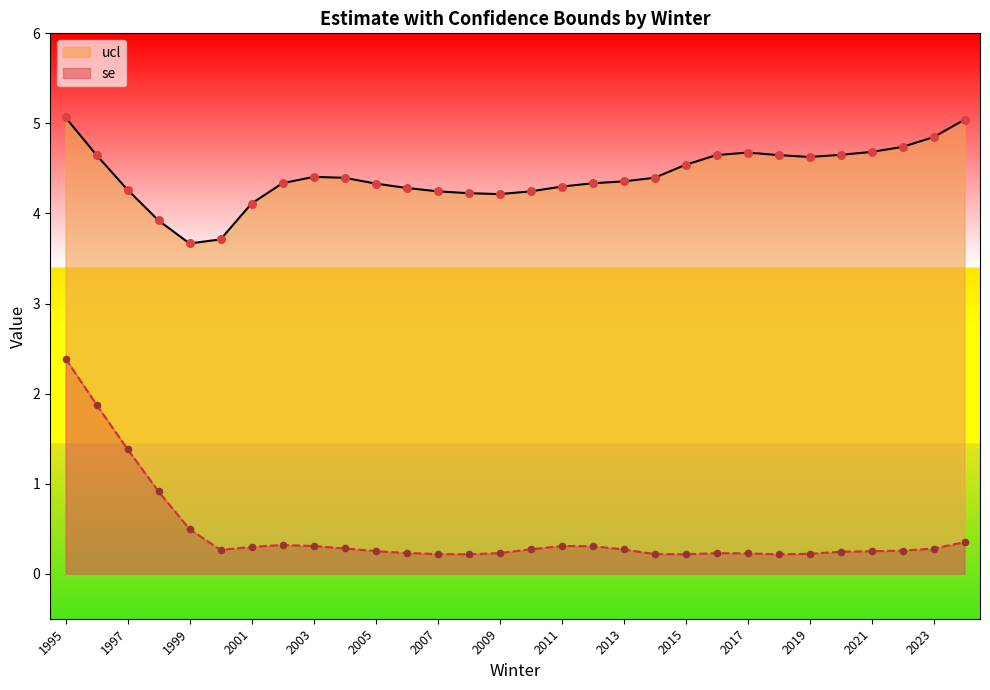

At which category is the sum across all series the highest?

1995